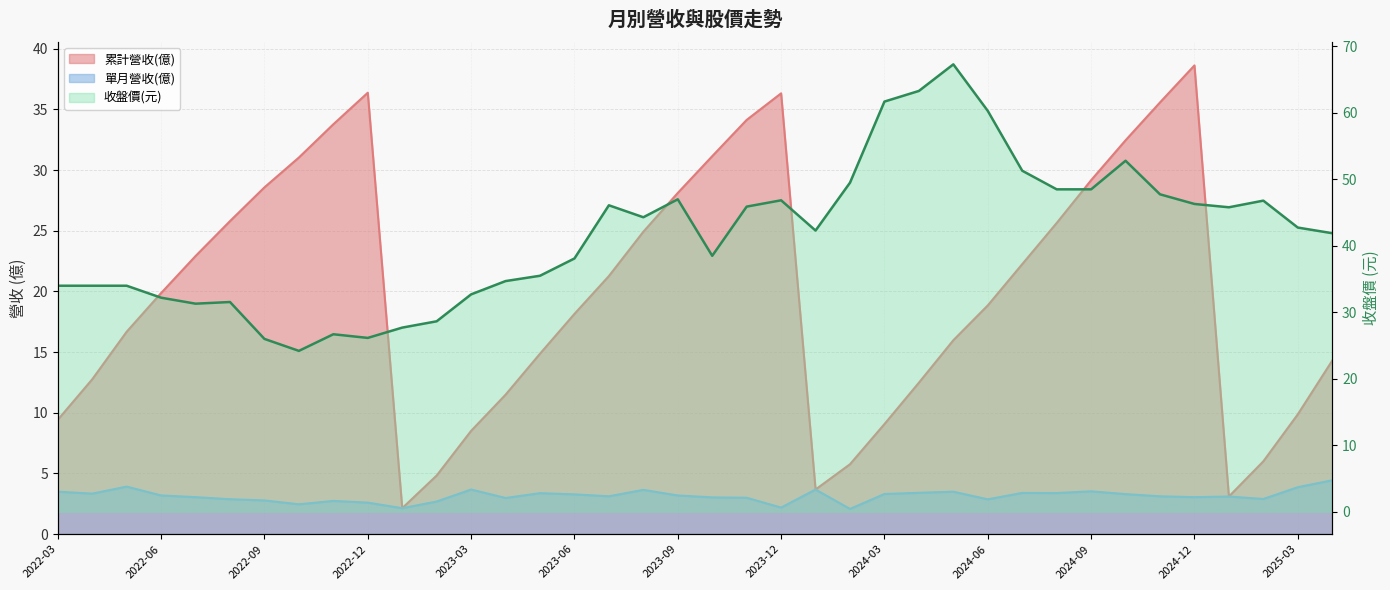

True or false: 單月營收(億) has more than 0 interior local peaks.

True